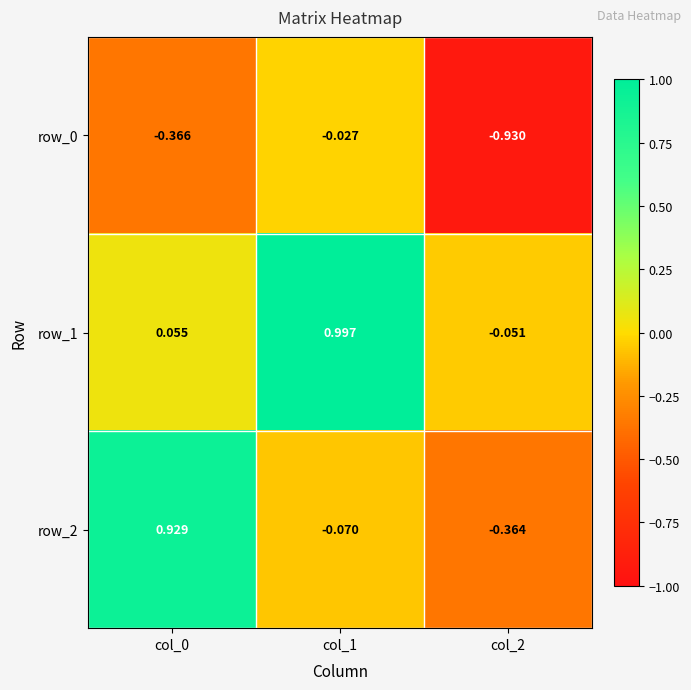

Is the value of row_2 at col_2 greater than the value of row_0 at col_1?

No